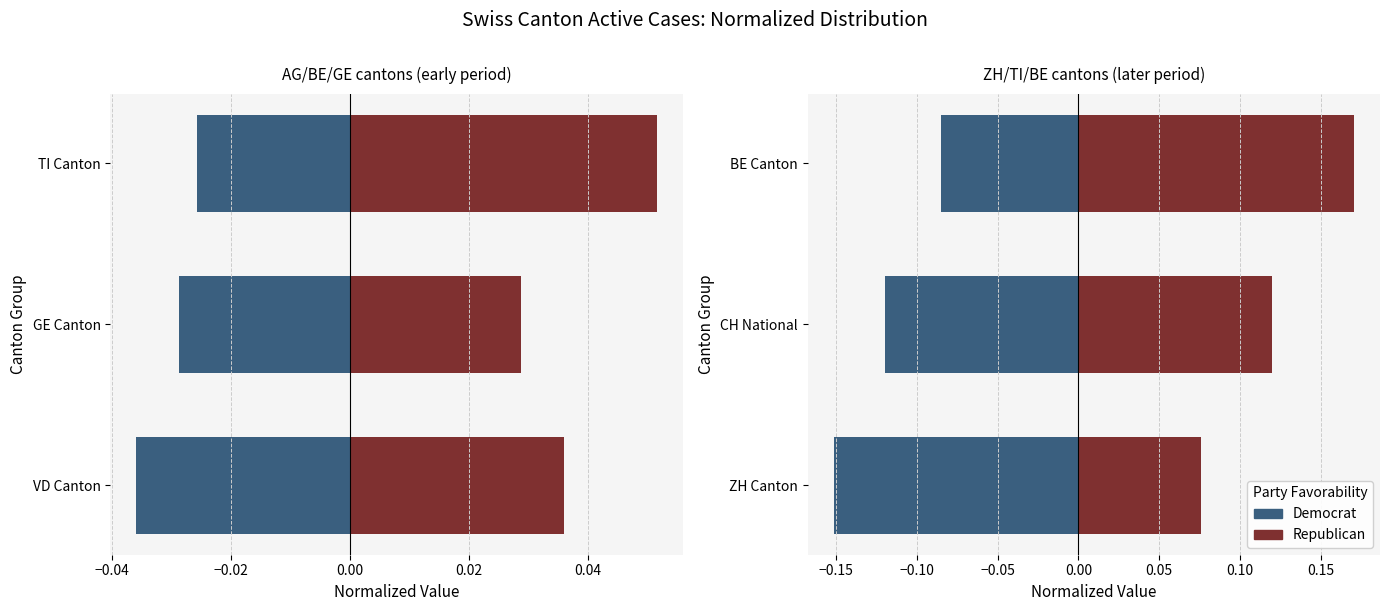

At BE Canton, list the series in order from largest to smallest.

Republican, Democrat